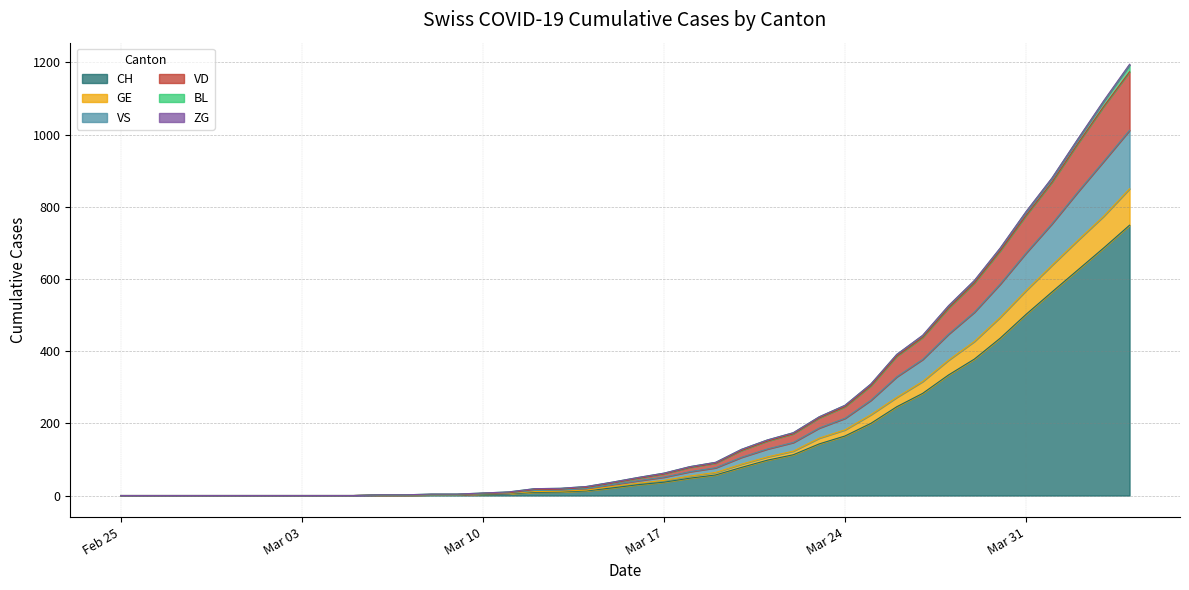

How many data points in VS are above 50?

19